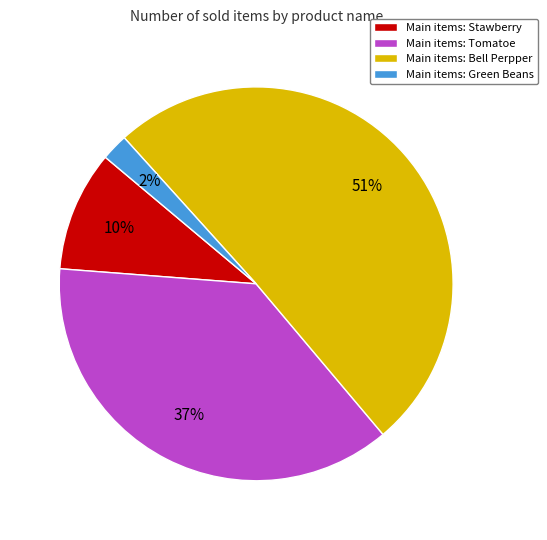

True or false: Main items: Bell Perpper accounts for 51% of the total.

True